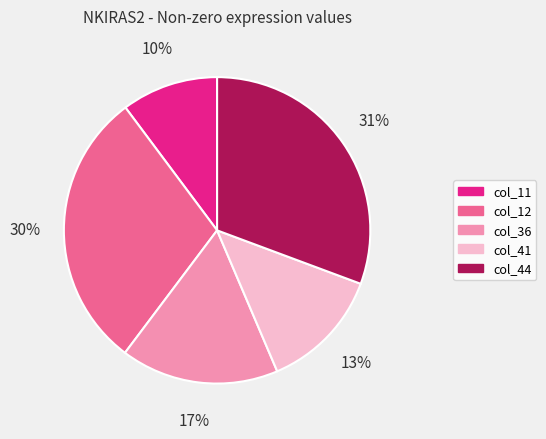

Do col_44 and col_12 together represent more than half of the pie?

Yes